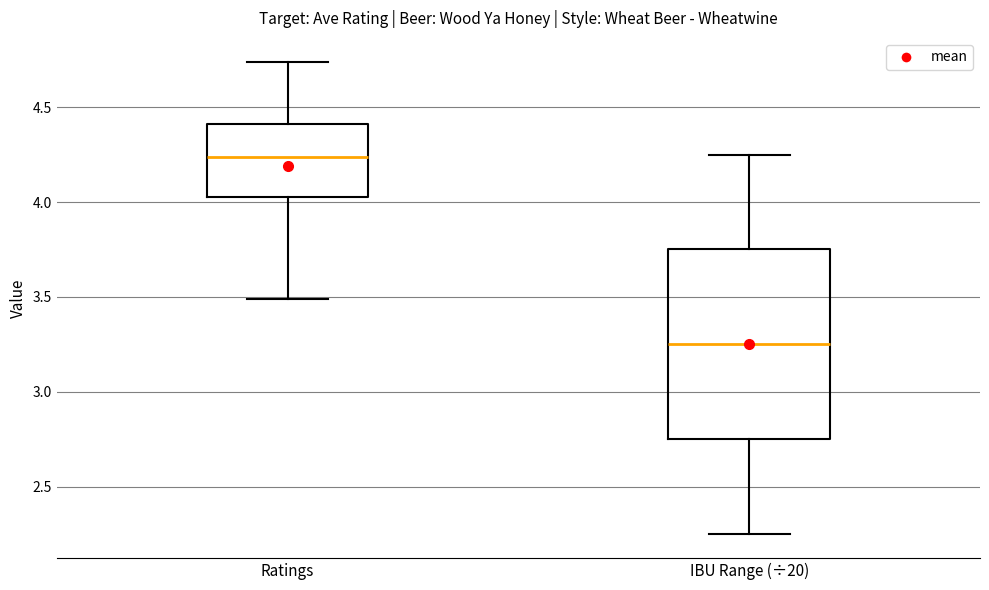

Where does the upper whisker of the box for Ratings end on the y-axis? The values are not printed on the chart, so give them approximately, as read against the axis.

4.75